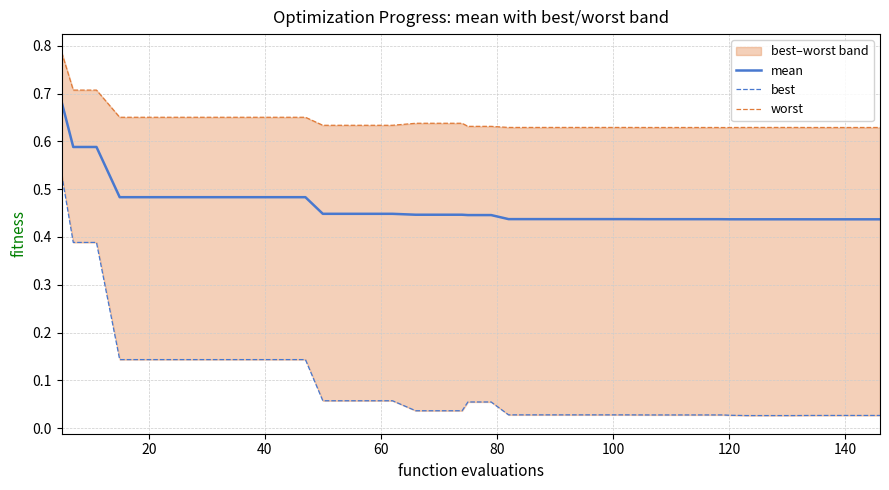

What are all the series names shown in the legend?

mean, best, worst